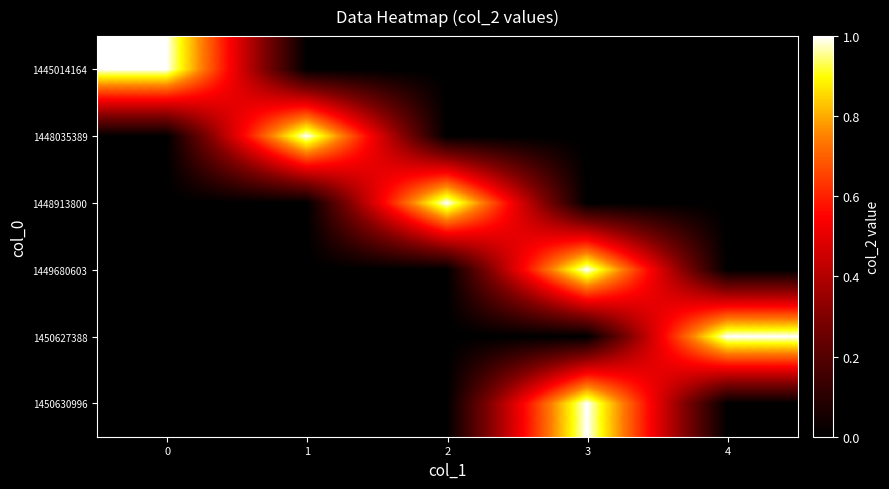

Reading left to right, extract all data points from this chart.

1445014164: 0=1	1=0	2=0	3=0	4=0
1448035389: 0=0	1=1	2=0	3=0	4=0
1448913800: 0=0	1=0	2=1	3=0	4=0
1449680603: 0=0	1=0	2=0	3=1	4=0
1450627388: 0=0	1=0	2=0	3=0	4=1
1450630996: 0=0	1=0	2=0	3=1	4=0